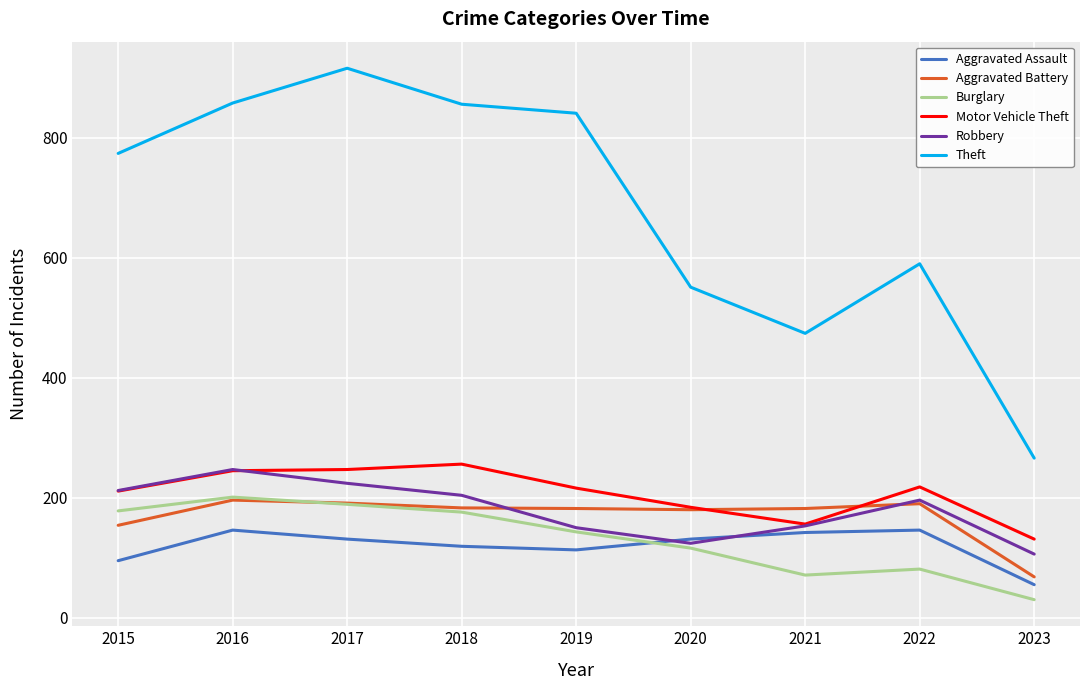

Is the value of Theft at 2021 greater than the value of Burglary at 2017?

Yes